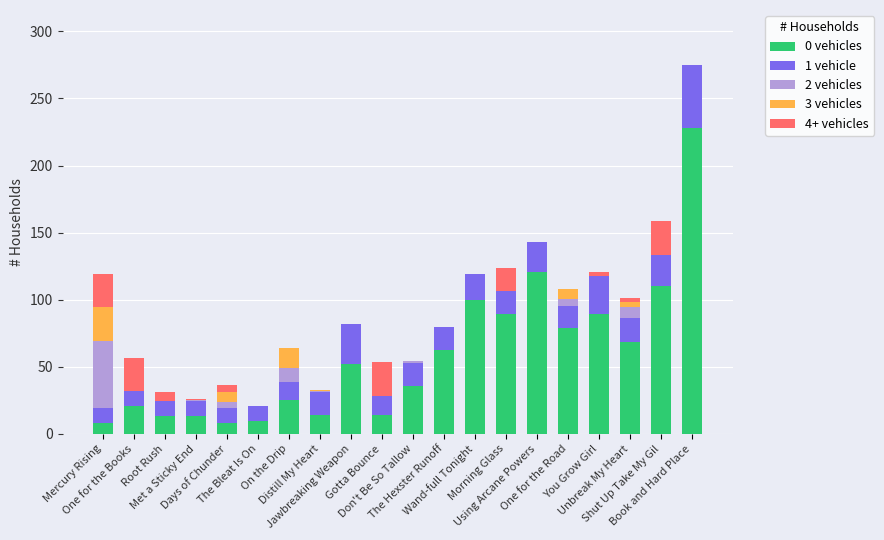

What are all the series names shown in the legend?

0 vehicles, 1 vehicle, 2 vehicles, 3 vehicles, 4+ vehicles